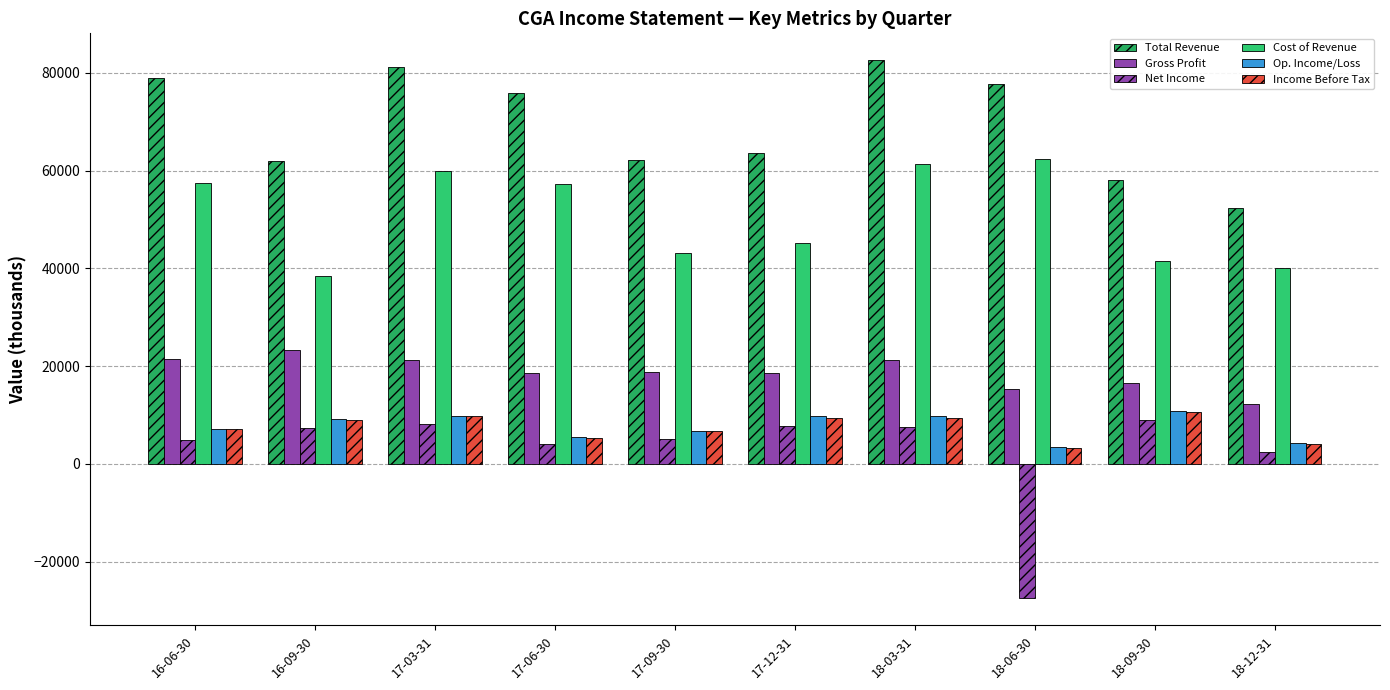

Does the chart contain any negative values?

Yes